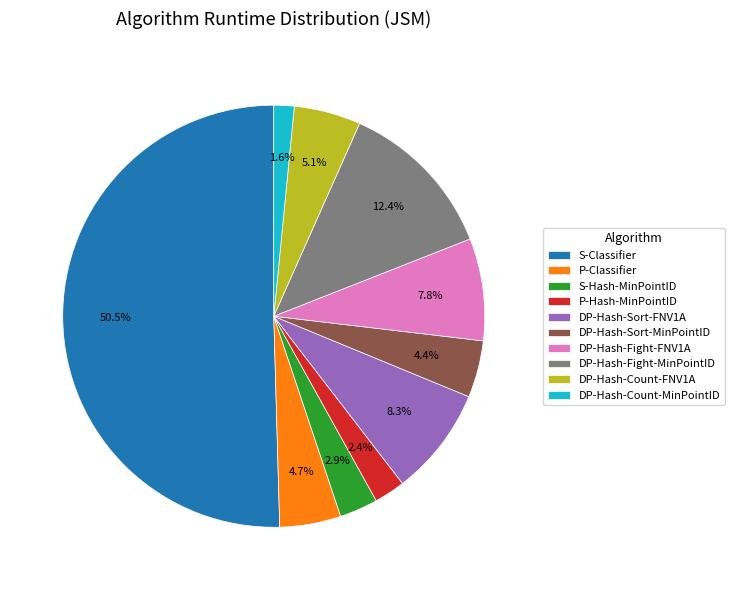

How much of the chart is everything except DP-Hash-Count-MinPointID?

98.4%